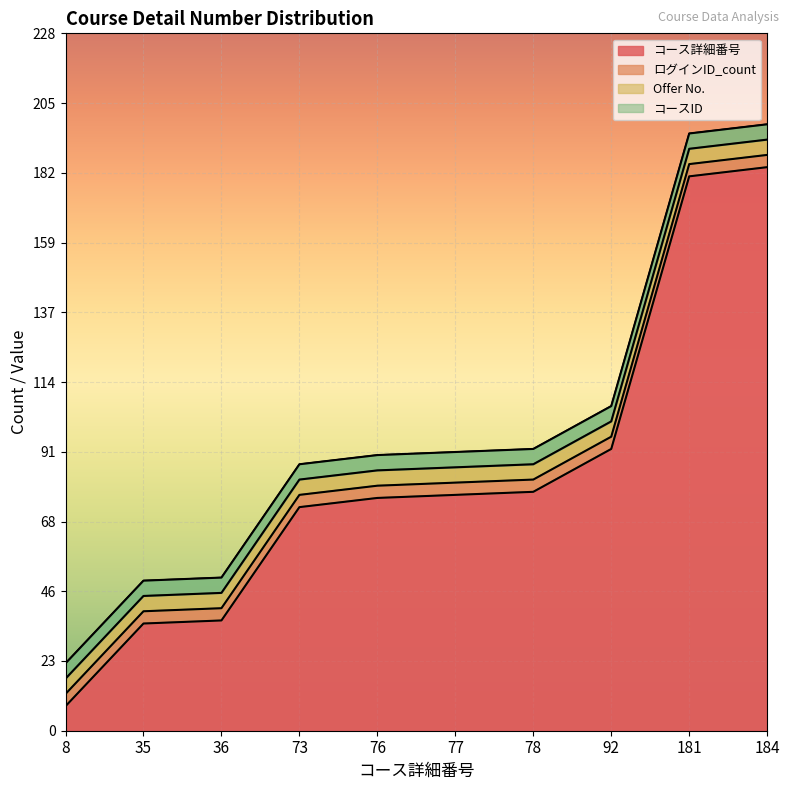

At how many categories does at least one series exceed 111?

2